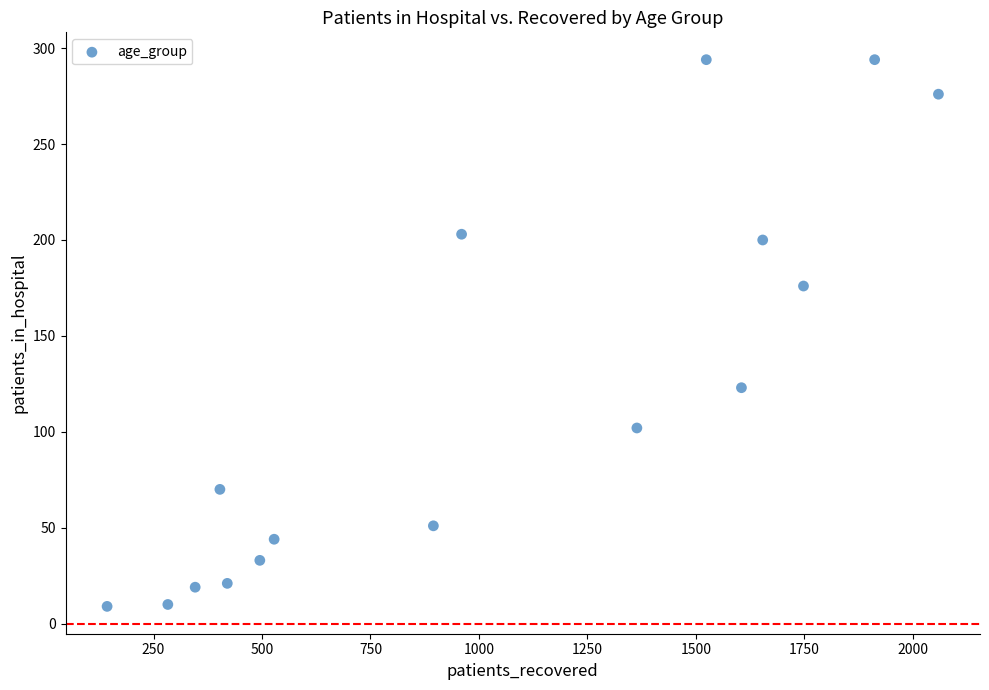

What is the range of X values (max minus min)?

1916